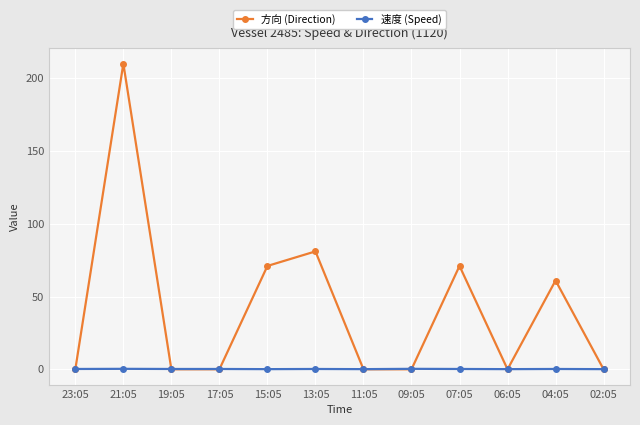

Which series has the widest spread of values?

方向 (Direction)